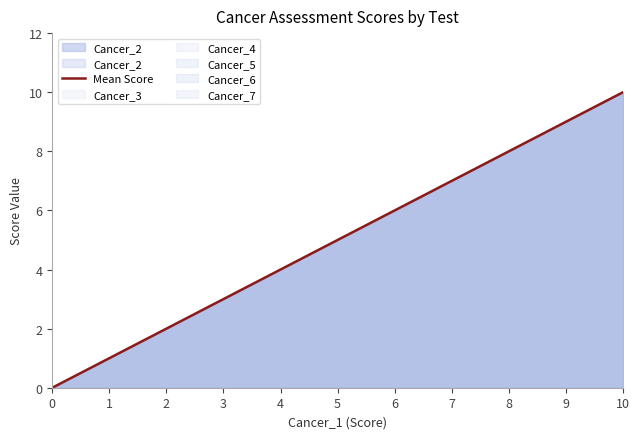

At which label is the value closest to 5?

5